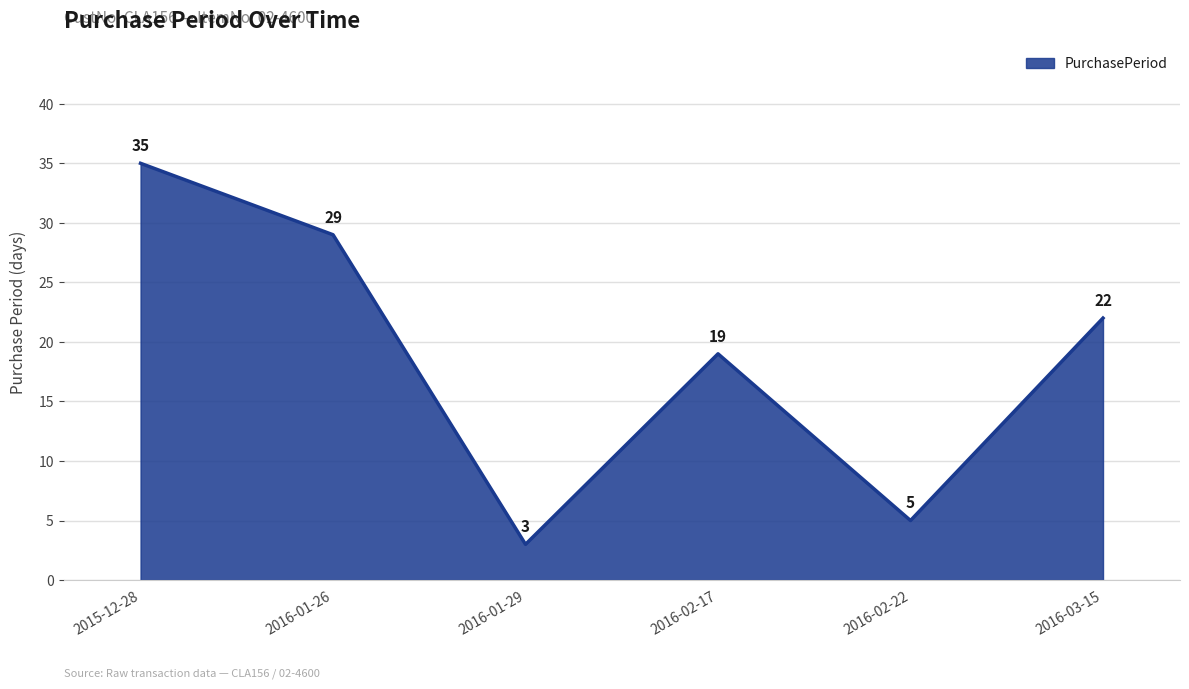

Reading left to right, what are all the values shown in this chart?

2015-12-28=35	2016-01-26=29	2016-01-29=3	2016-02-17=19	2016-02-22=5	2016-03-15=22